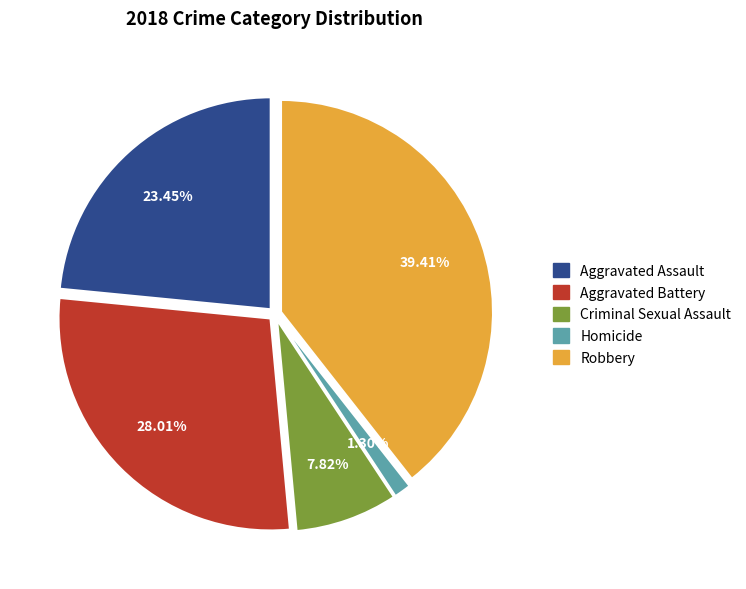

How many segments does this pie chart have?

5